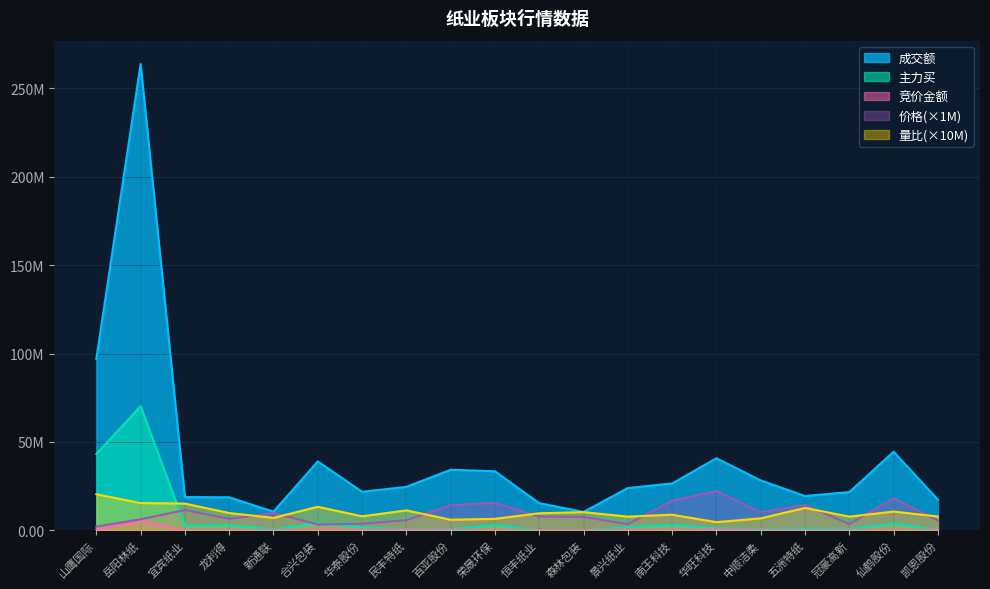

What is the value of the 主力买 point at the 3rd from the left?

2788011.0